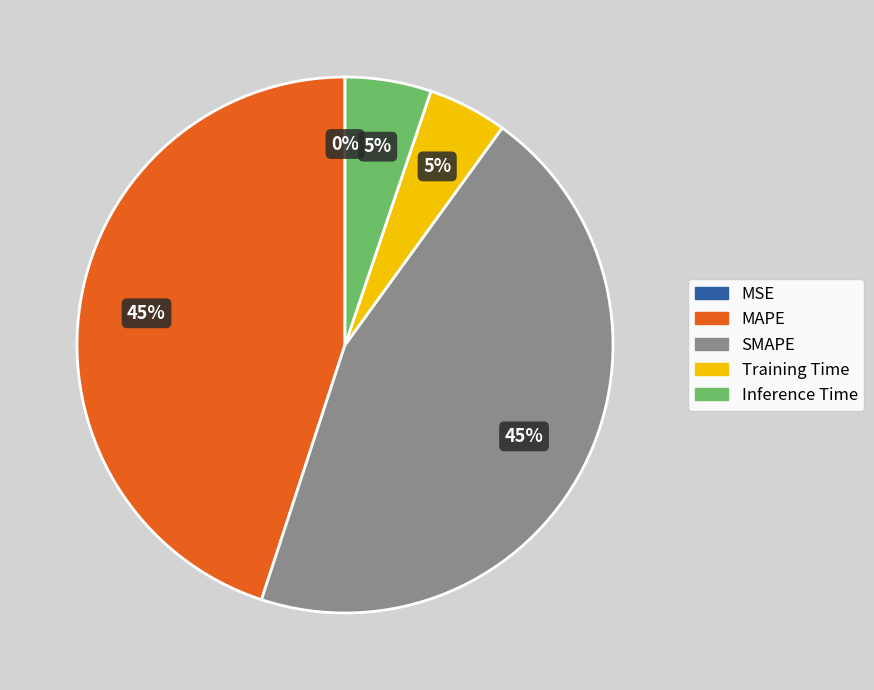

To the nearest percent, what percentage of the pie is MAPE?

45%